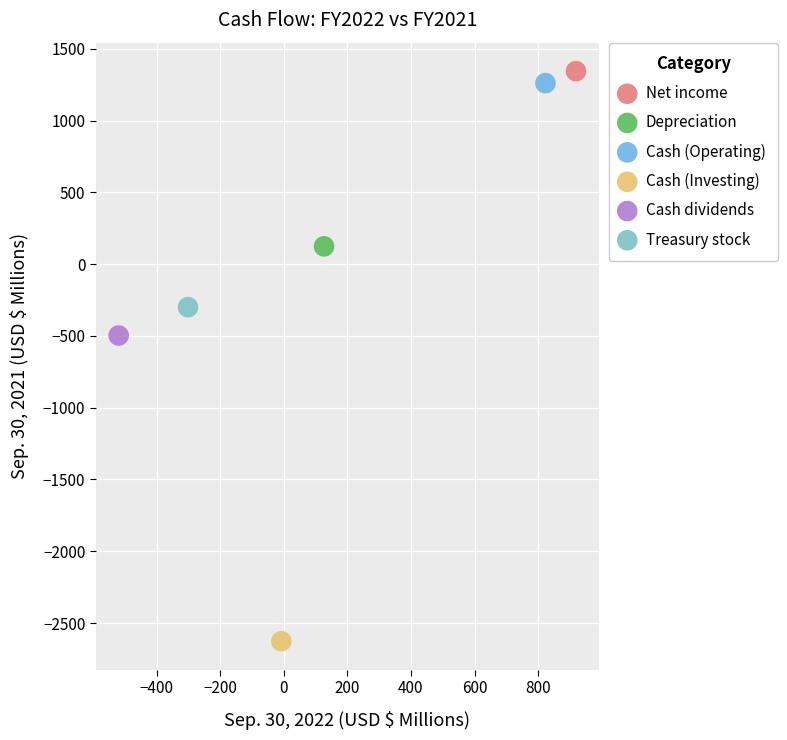

What are all the series names shown in the legend?

Net income, Depreciation, Cash (Operating), Cash (Investing), Cash dividends, Treasury stock